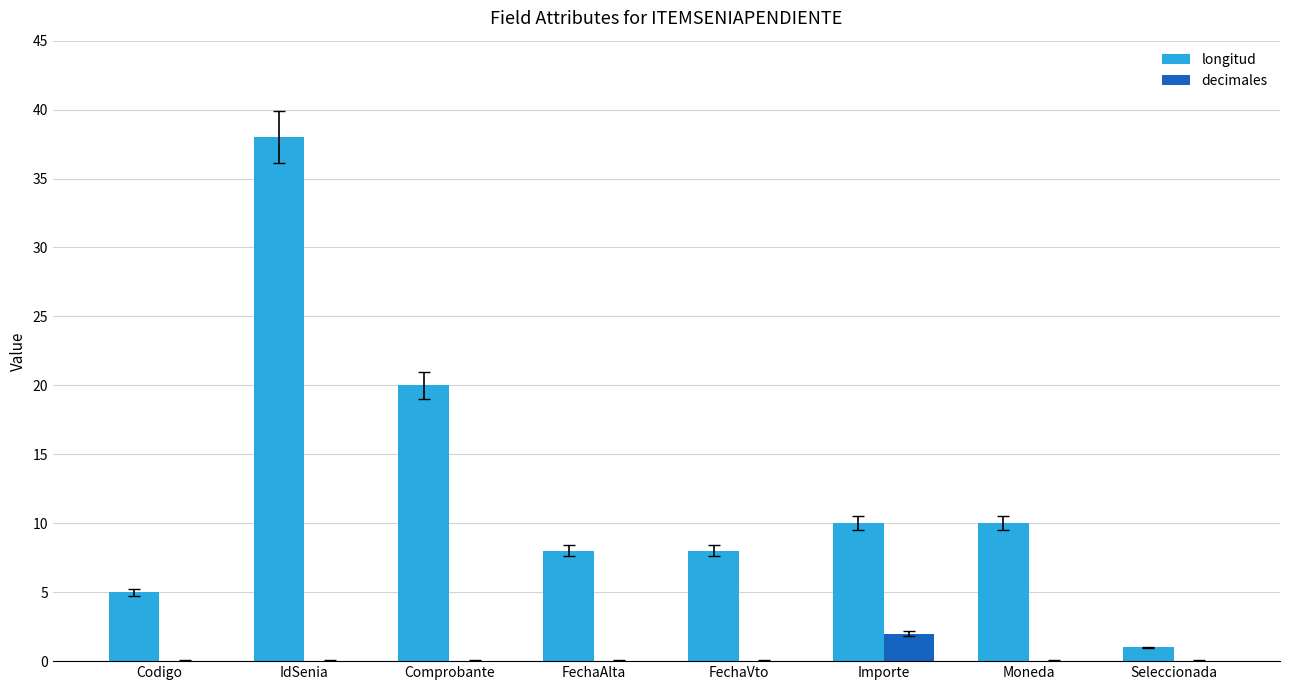

Is it true that longitud equals 2 at Codigo?

False